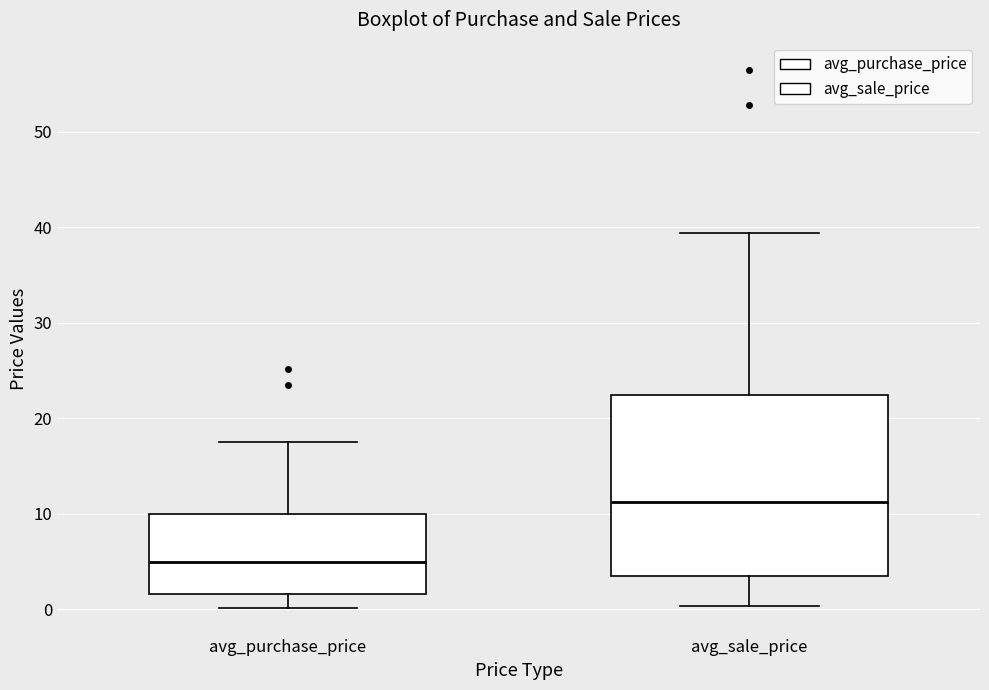

Which box is the tallest, from its lower edge to its upper edge?

avg_sale_price